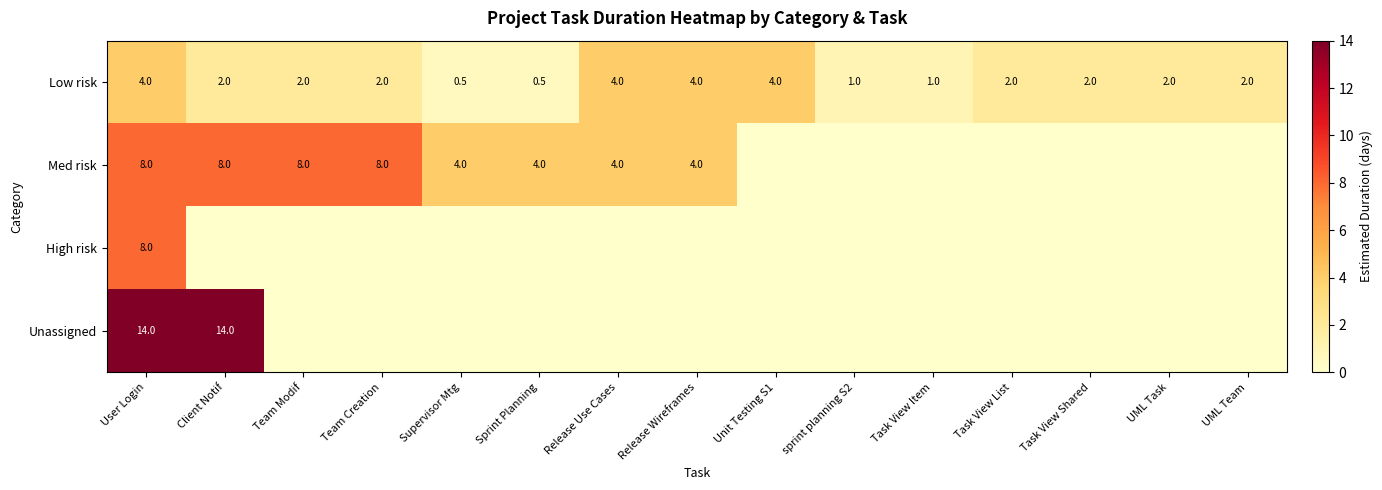

Where does the Low risk series first go above 2?

User Login